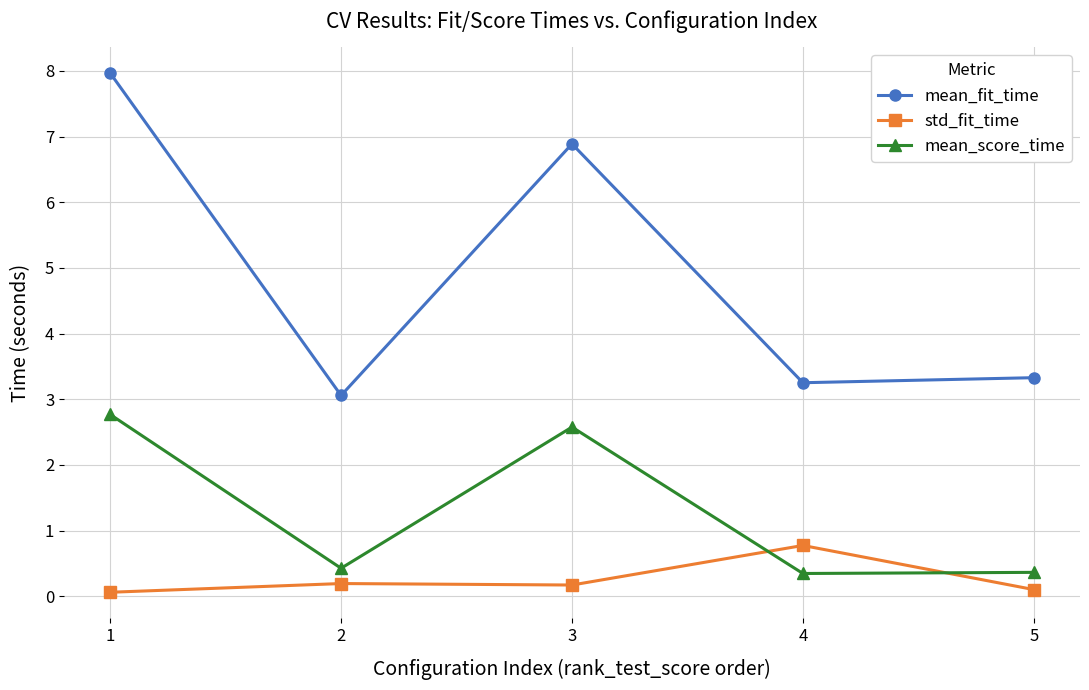

List the series in order of their overall mean, highest first.

mean_fit_time, mean_score_time, std_fit_time